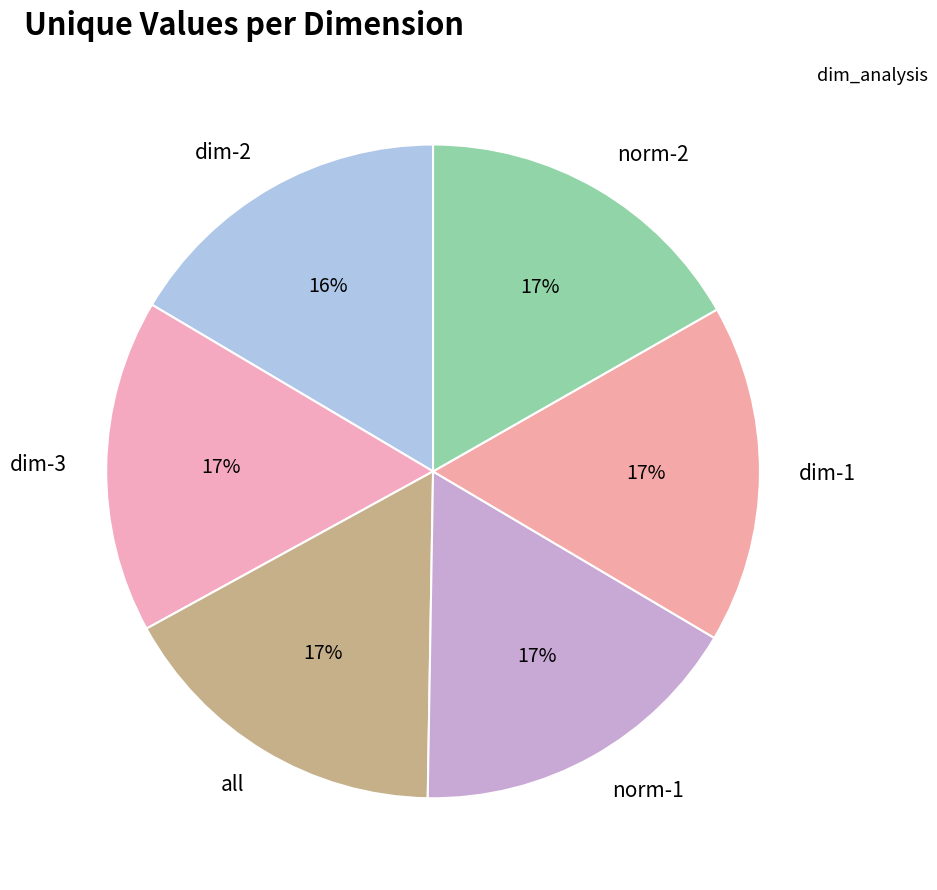

To the nearest percent, what is the combined percentage of dim-2 and norm-1?

33%